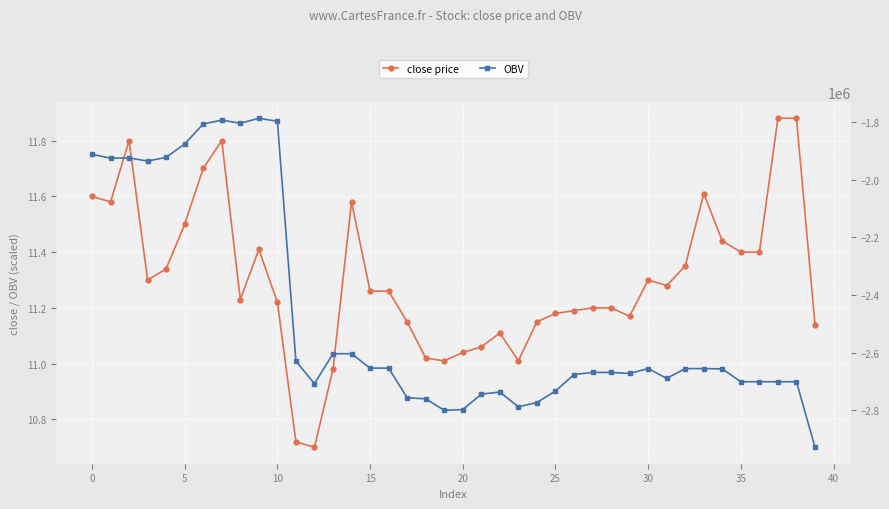

Reading left to right, list all the values displayed in this chart.

close price: 11.6	11.6	11.8	11.3	11.3	11.5	11.7	11.8	11.2	11.4	11.2	10.7	10.7	11.0	11.6	11.3	11.3	11.2	11.0	11.0	11.0	11.1	11.1	11.0	11.2	11.2	11.2	11.2	11.2	11.2	11.3	11.3	11.3	11.6	11.4	11.4	11.4	11.9	11.9	11.1
OBV: -1912272.2	-1925682.6	-1924882.6	-1935867.6	-1922688.2	-1876604.4	-1807183.3	-1793878.5	-1804643.5	-1787462.5	-1797805.4	-2629284.7	-2707579.3	-2603755.8	-2603575.6	-2653575.6	-2653575.6	-2756194.6	-2759991.9	-2799822.5	-2797408.5	-2743716.7	-2736635.3	-2787864.1	-2772837.8	-2733154.5	-2675841.6	-2668570.6	-2668570.6	-2672206.6	-2655172.9	-2689173.1	-2655276.7	-2655232.7	-2656232.7	-2700813.0	-2700813.0	-2700770.0	-2700770.0	-2928009.6